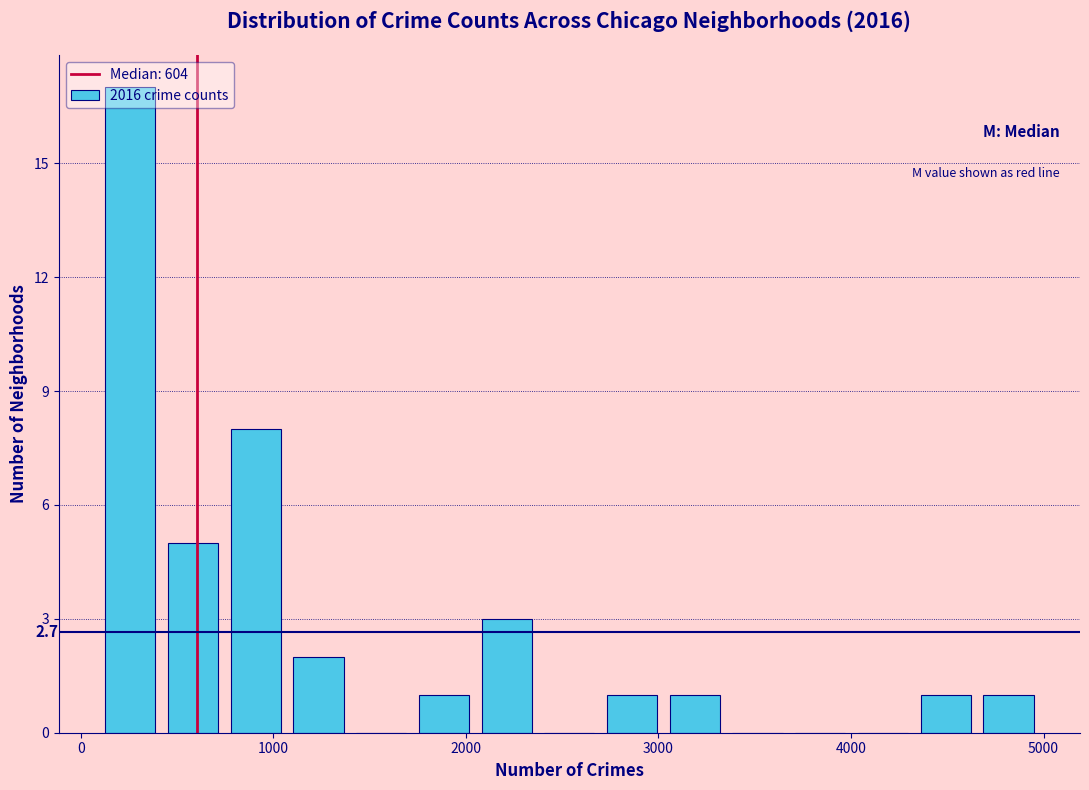

Around what value on the x-axis is the tallest bar? Give the approximate position of its centre, as read against the axis.

300